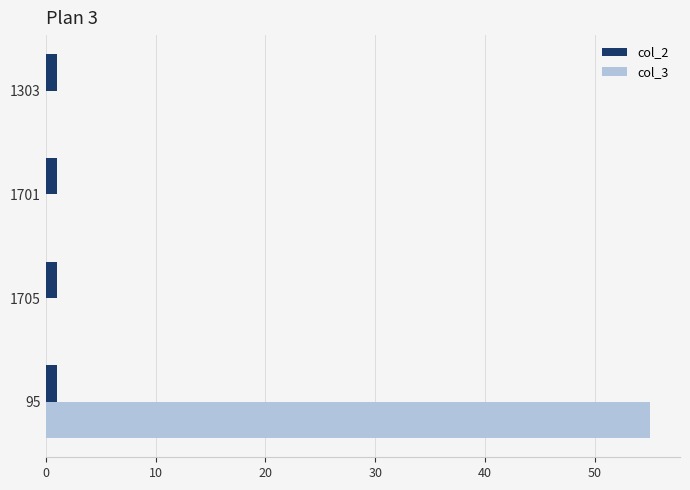

At which category is the sum across all series the highest?

95